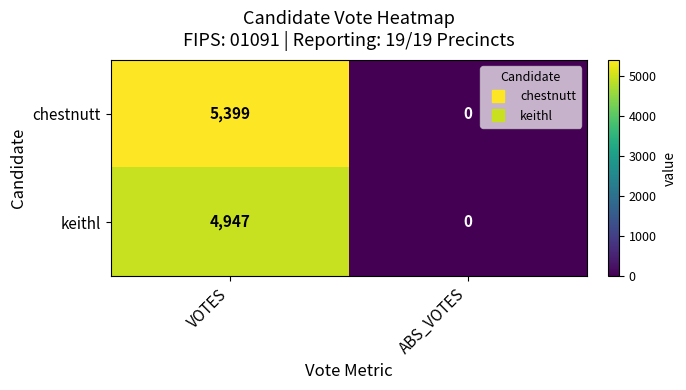

What is the sum of the keithl values at VOTES and ABS_VOTES?

4947